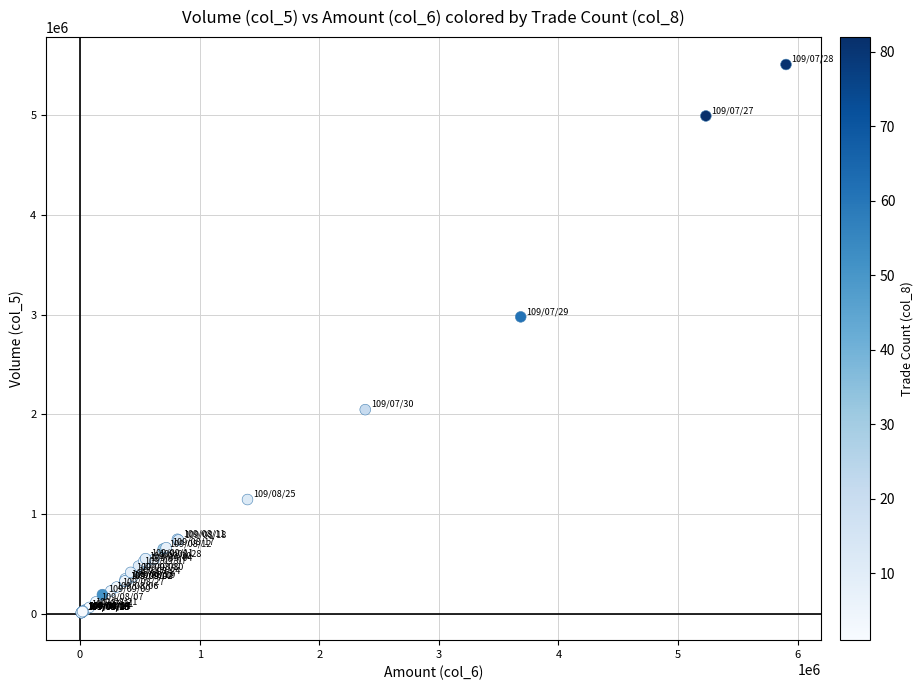

What Y value in the scatter plot is closest to 2760500?

2979000